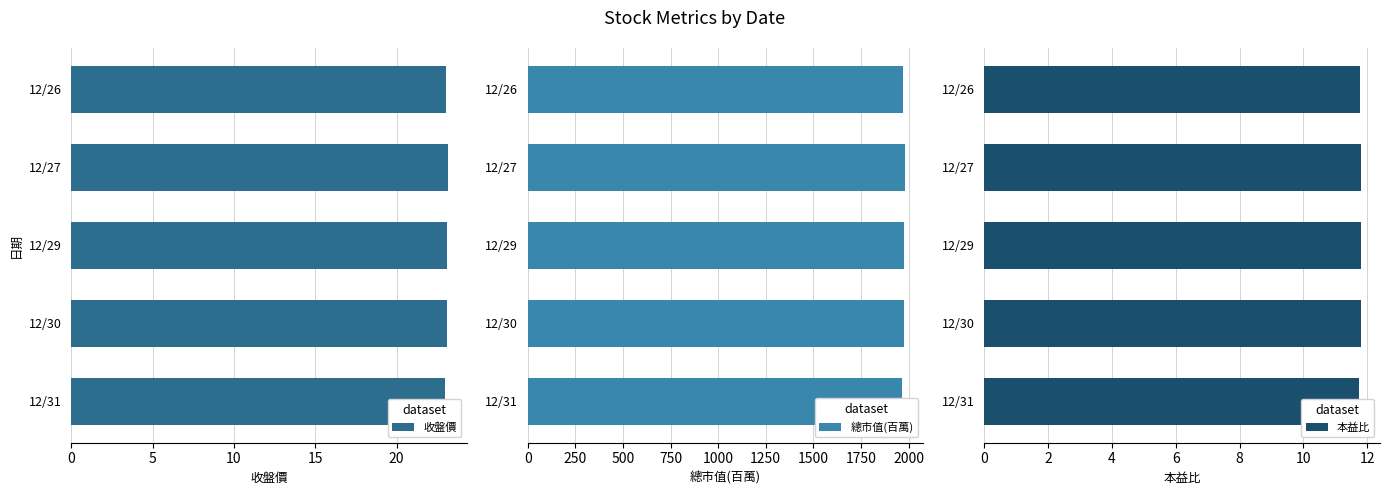

How many 本益比 values are between 11 and 12?

5